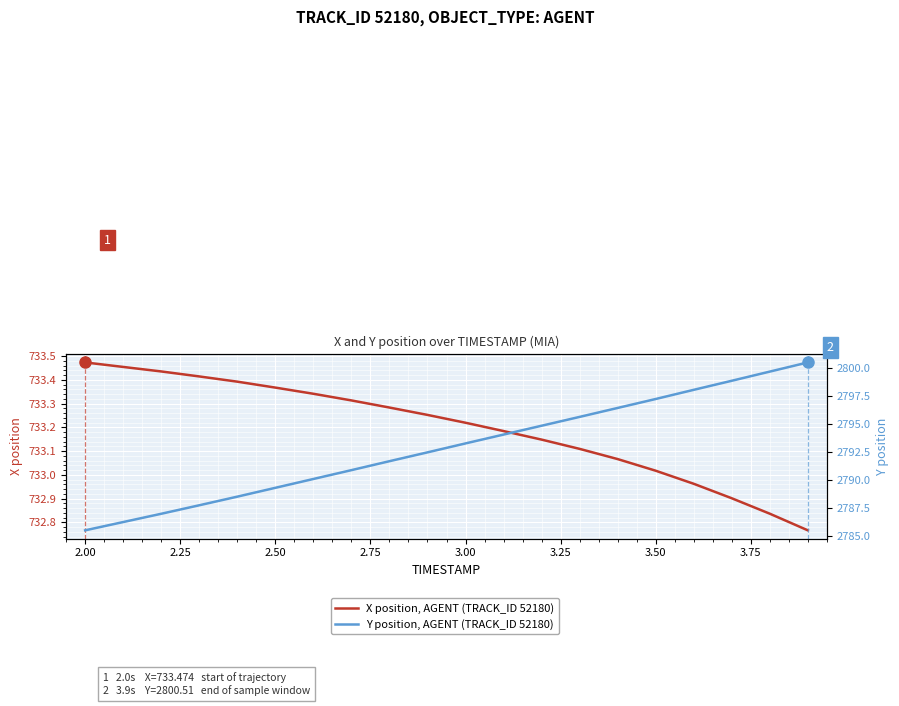

What is the average value of the X position, AGENT (TRACK_ID 52180) series?

733.2